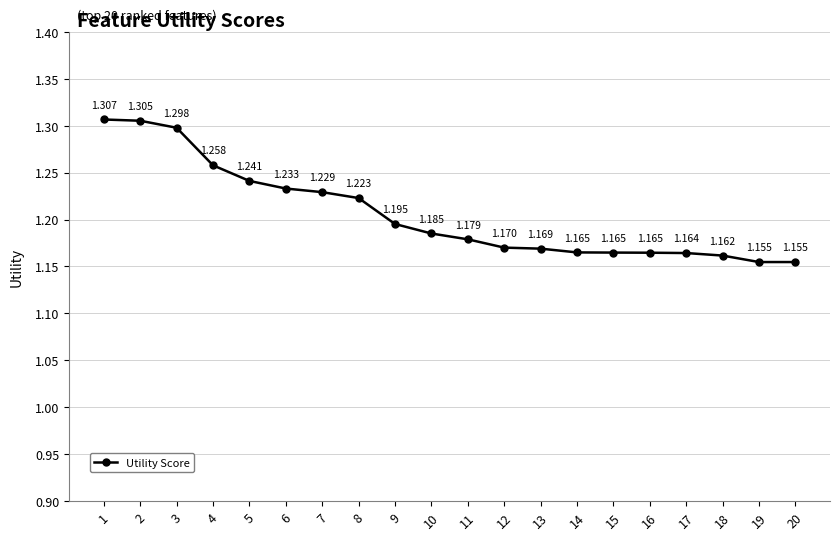

What is the minimum value shown in the chart?

1.2